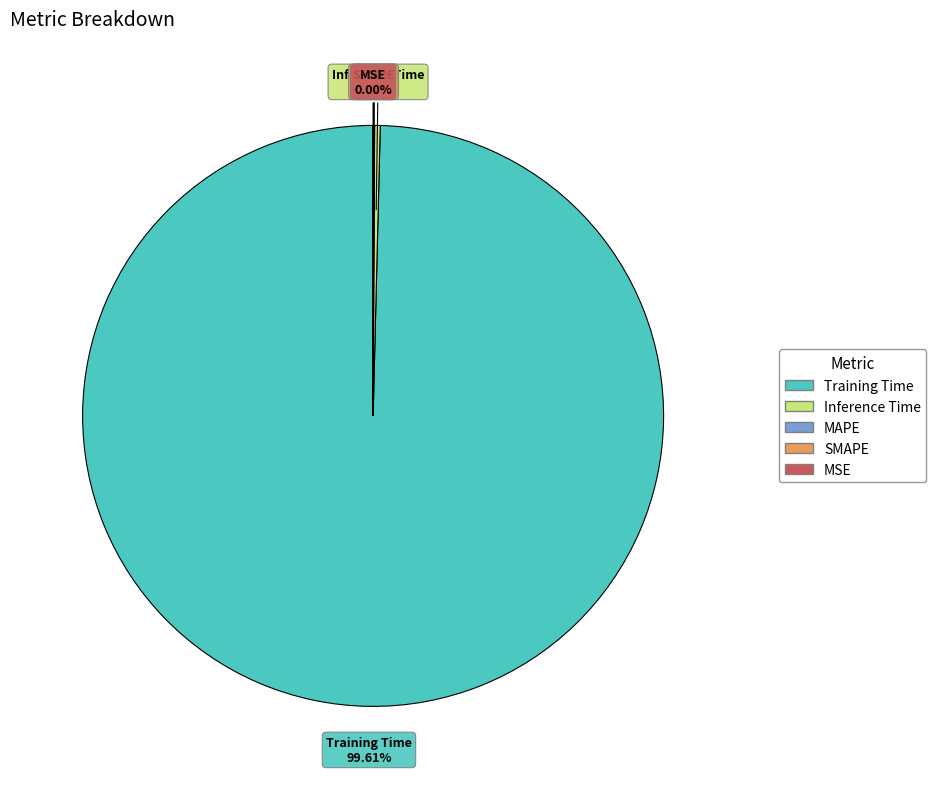

What portion of the pie excludes Training Time?

0.4%